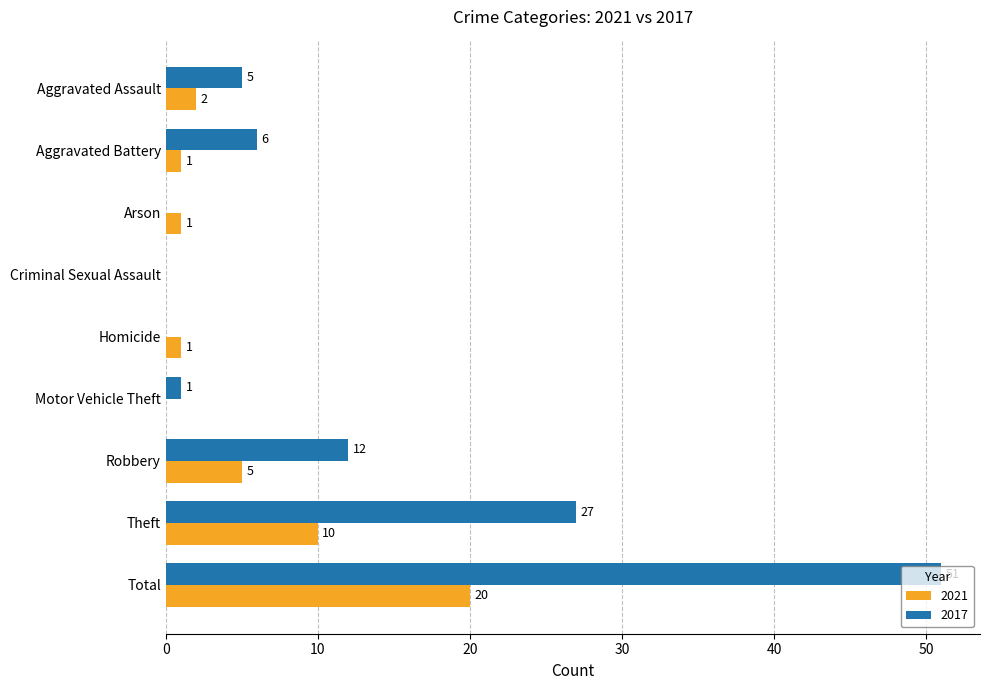

True or false: 2017 has a value of 51 at Total.

True